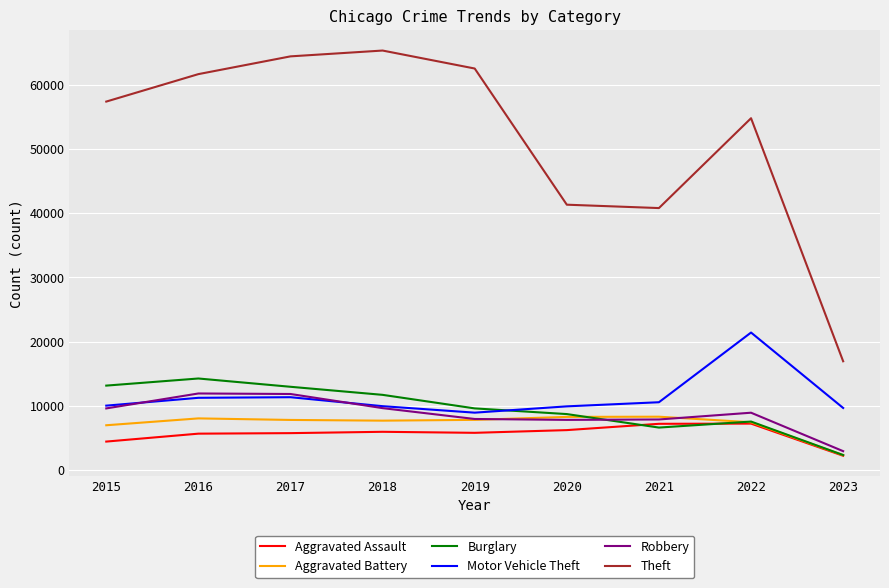

Where is the first local minimum for Burglary?

2021